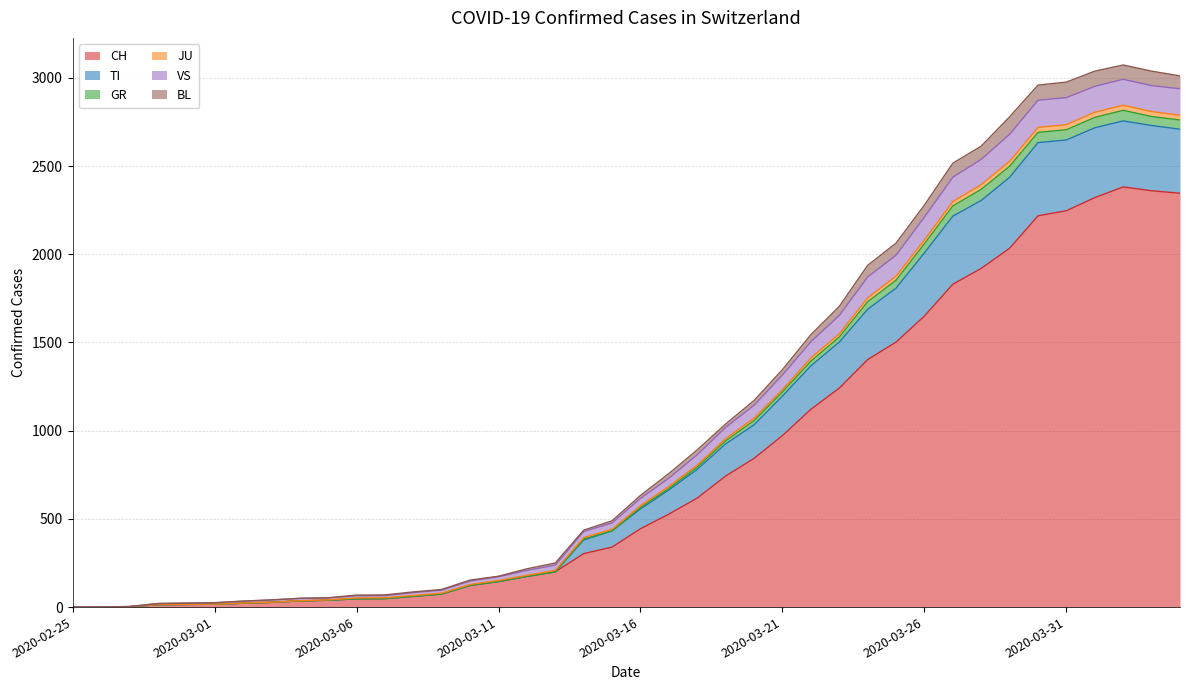

What is the maximum value for CH?

2382